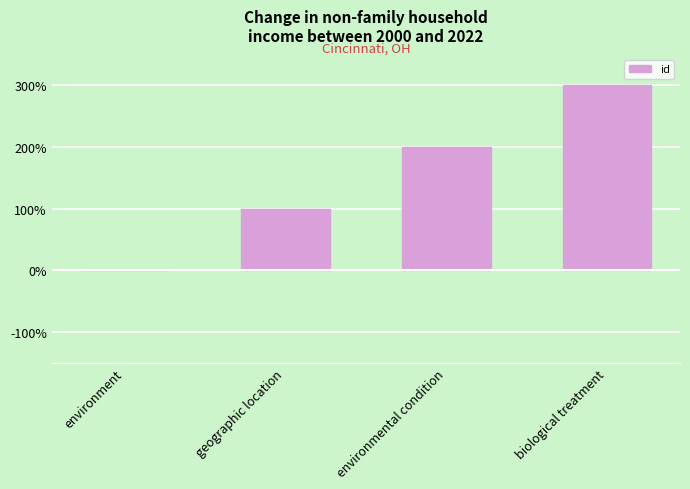

What is the approximate value at biological treatment?

3